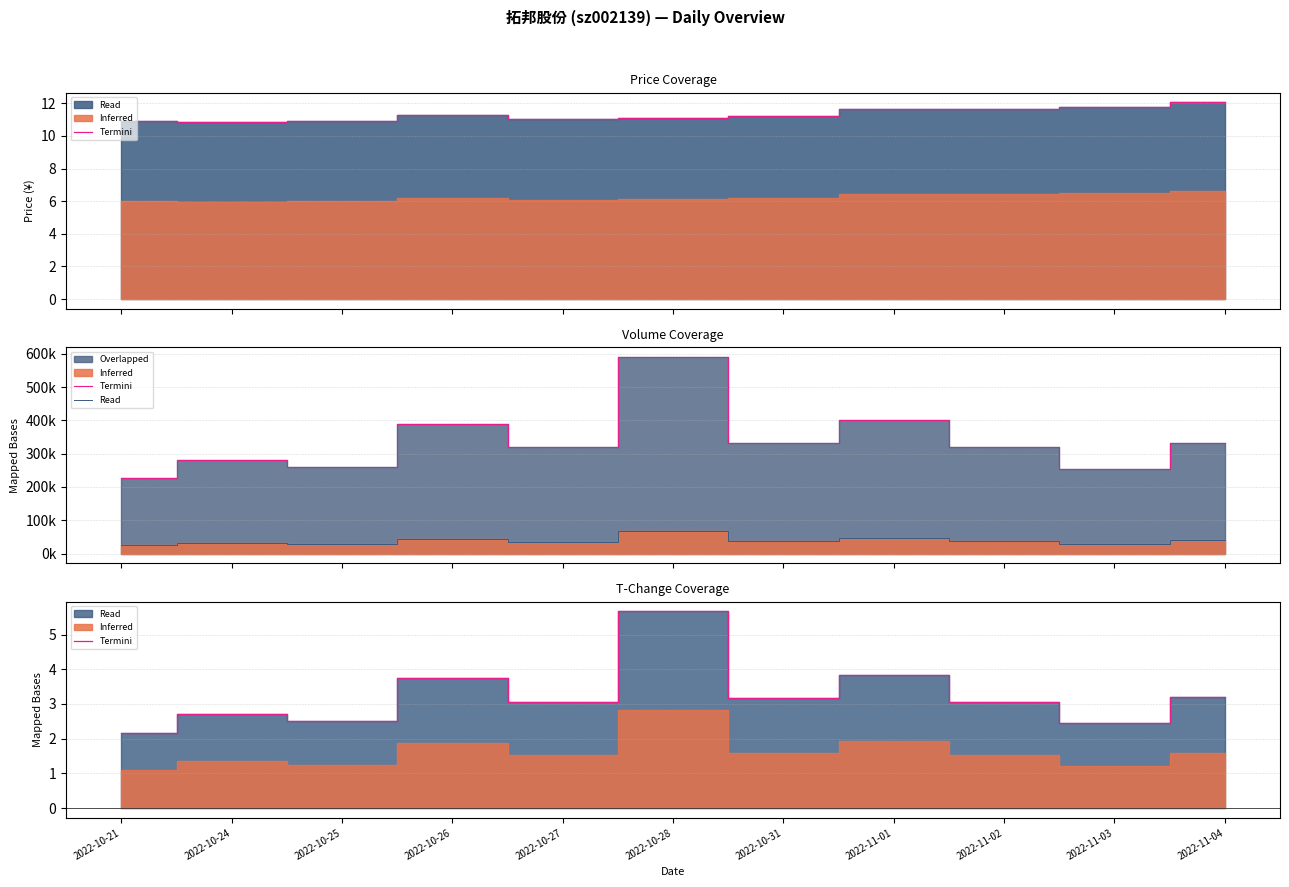

What is the total value across all series at 2022-11-04?

39900.2